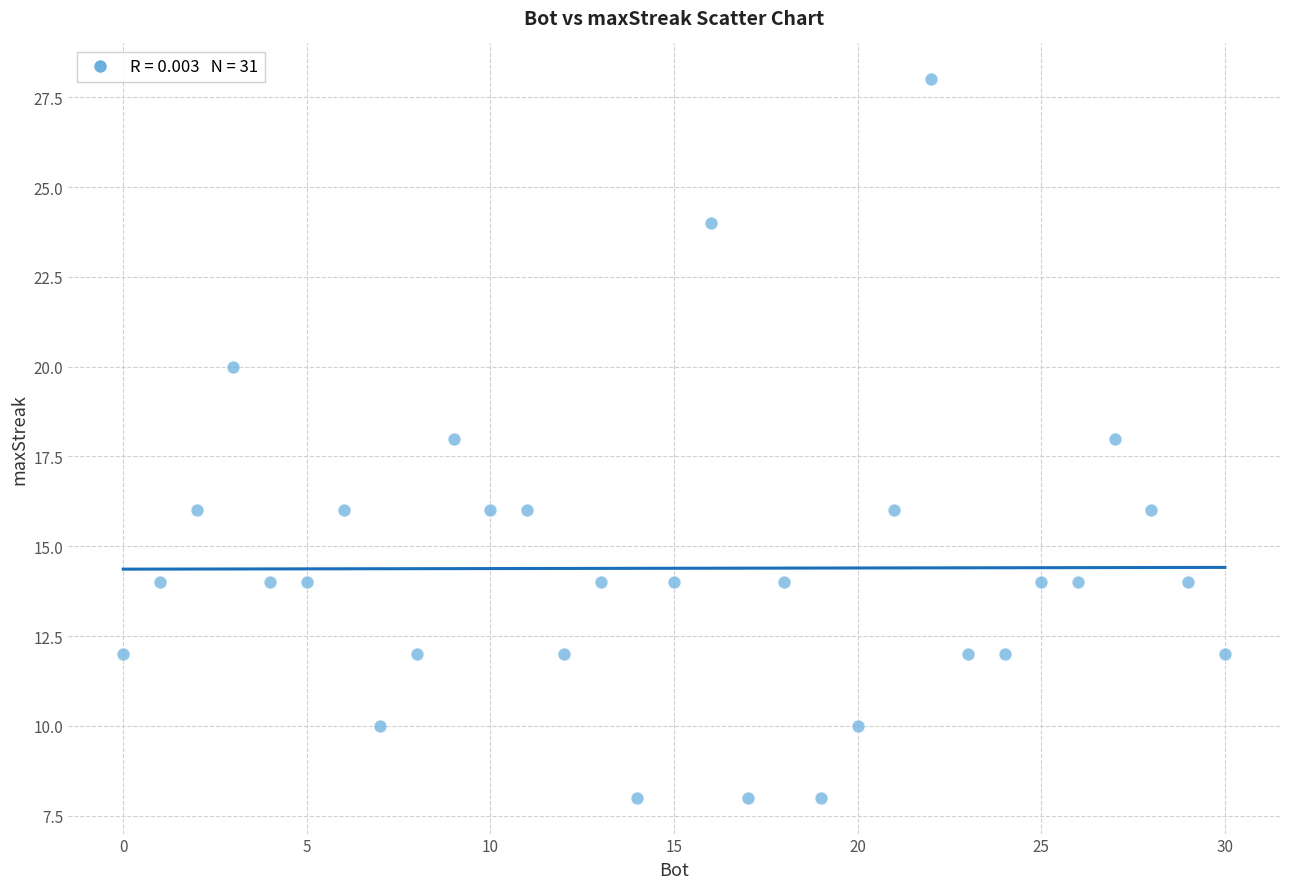

What is the range of Y values (max minus min)?

20